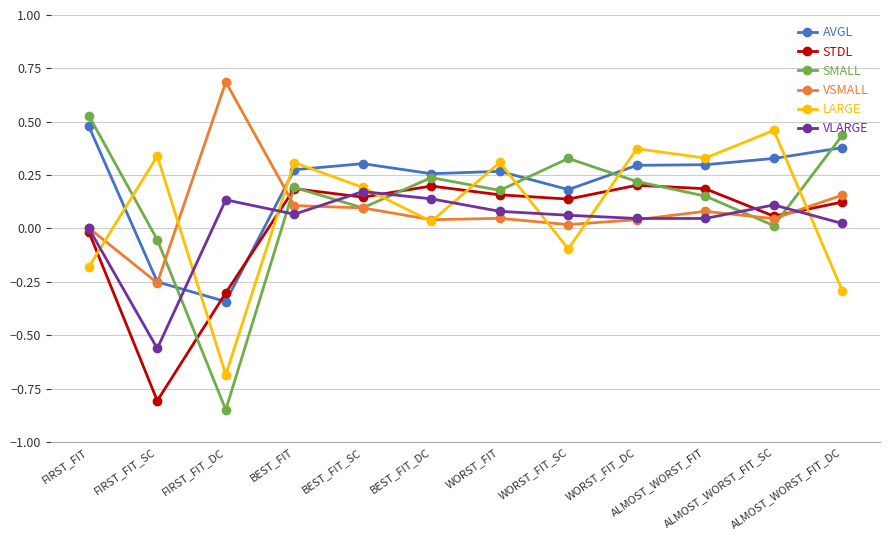

Count the number of categories in the chart.

12